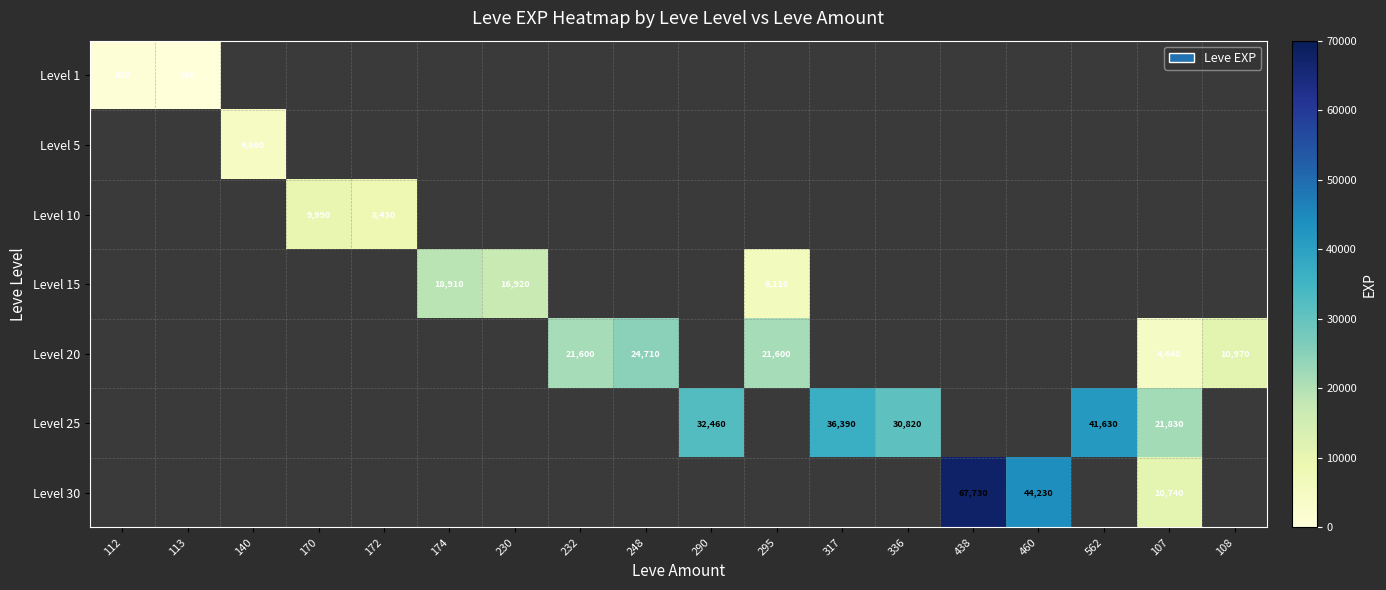

Count the number of data series in this chart.

7